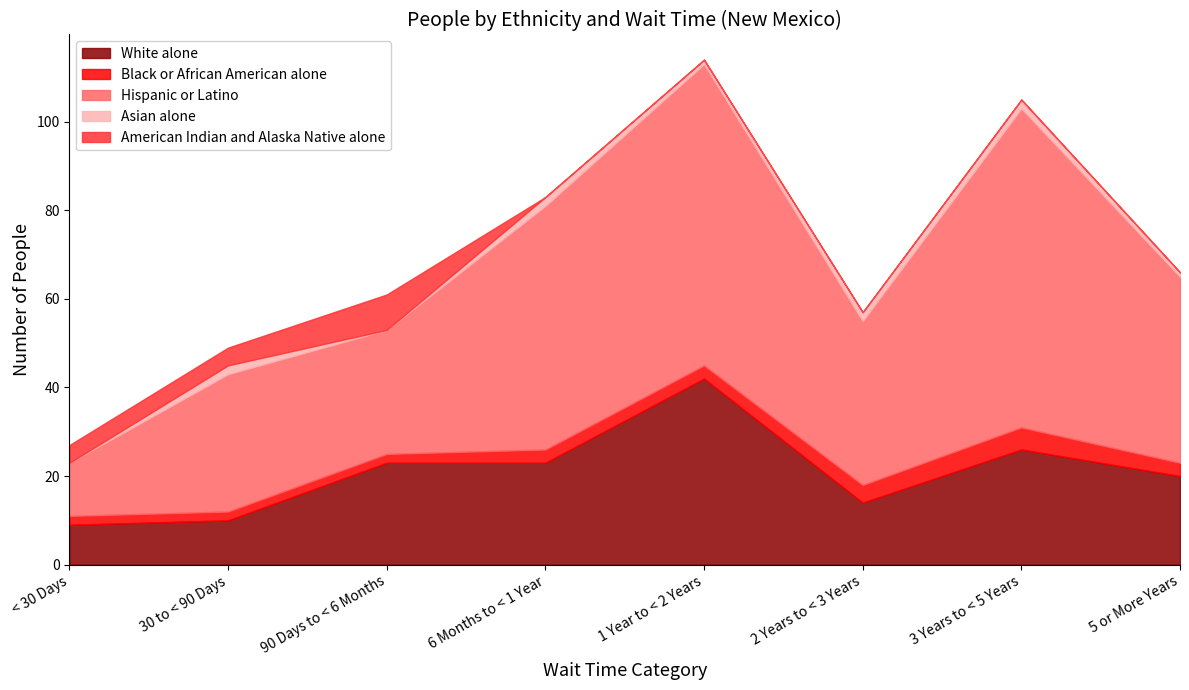

How many categories are shown in the chart?

8